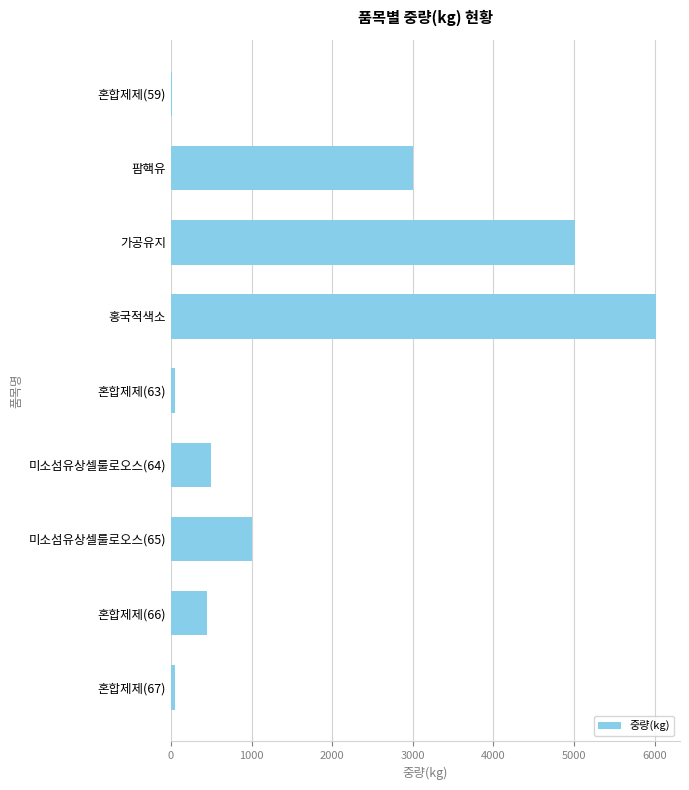

Which has a higher value, 홍국적색소 or 미소섬유상셀룰로오스(64)?

홍국적색소